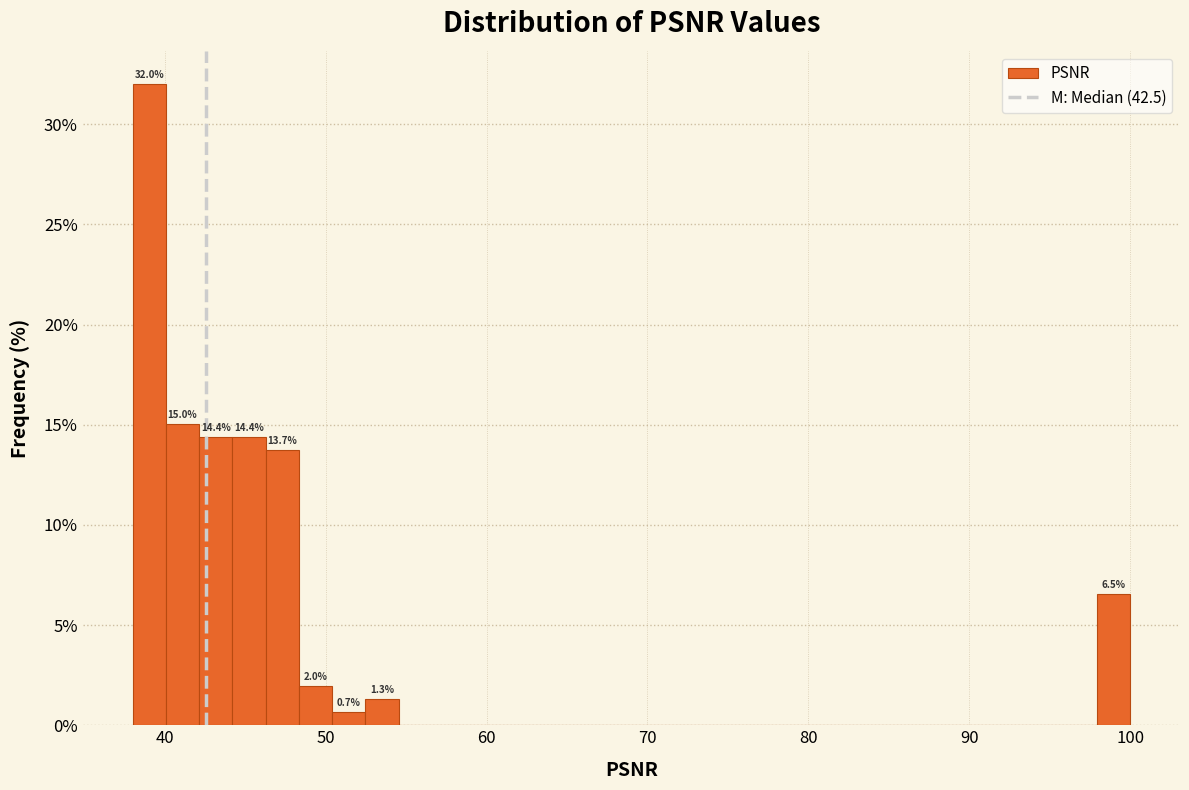

Around what value on the x-axis is the tallest bar? Give the approximate position of its centre, as read against the axis.

39